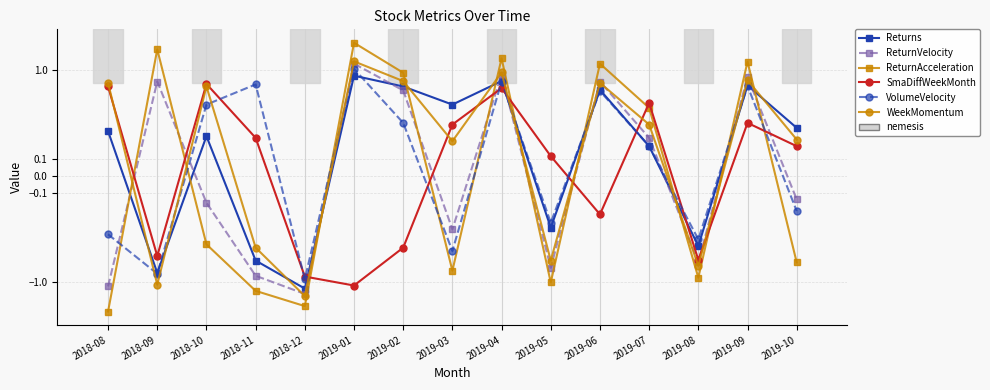

Rank the series at 2019-10 from lowest to highest value.

ReturnAcceleration, VolumeVelocity, ReturnVelocity, SmaDiffWeekMonth, WeekMomentum, Returns